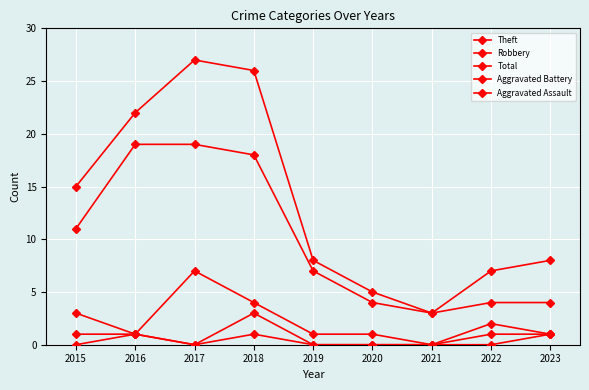

What is the value of the Total point at the 7th from the left?

3